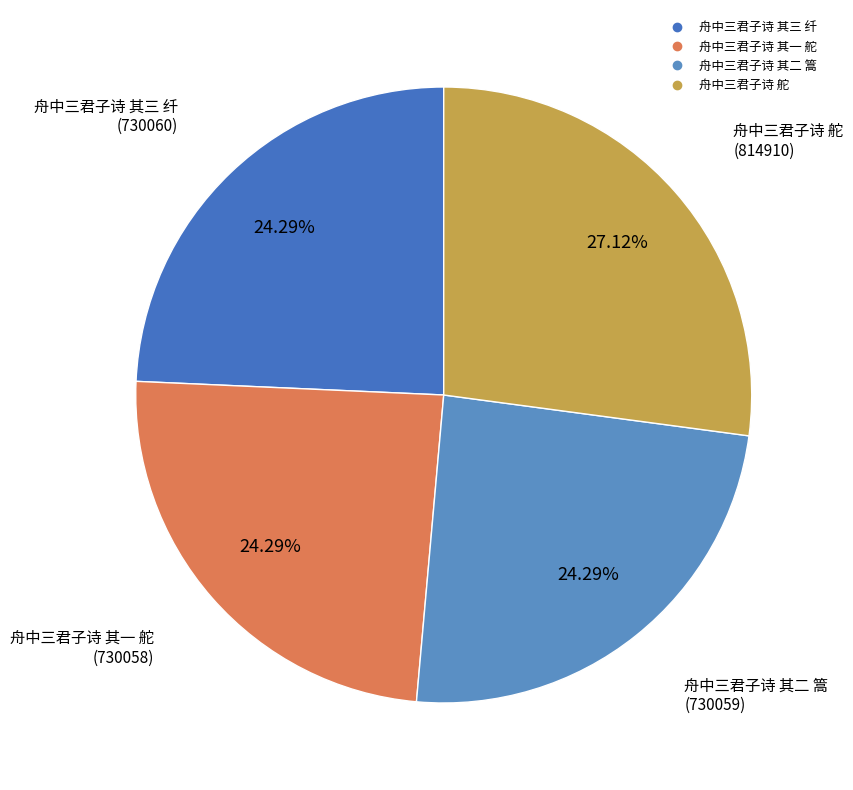

The 舟中三君子诗 舵 slice represents 27% of the pie. True or false?

True